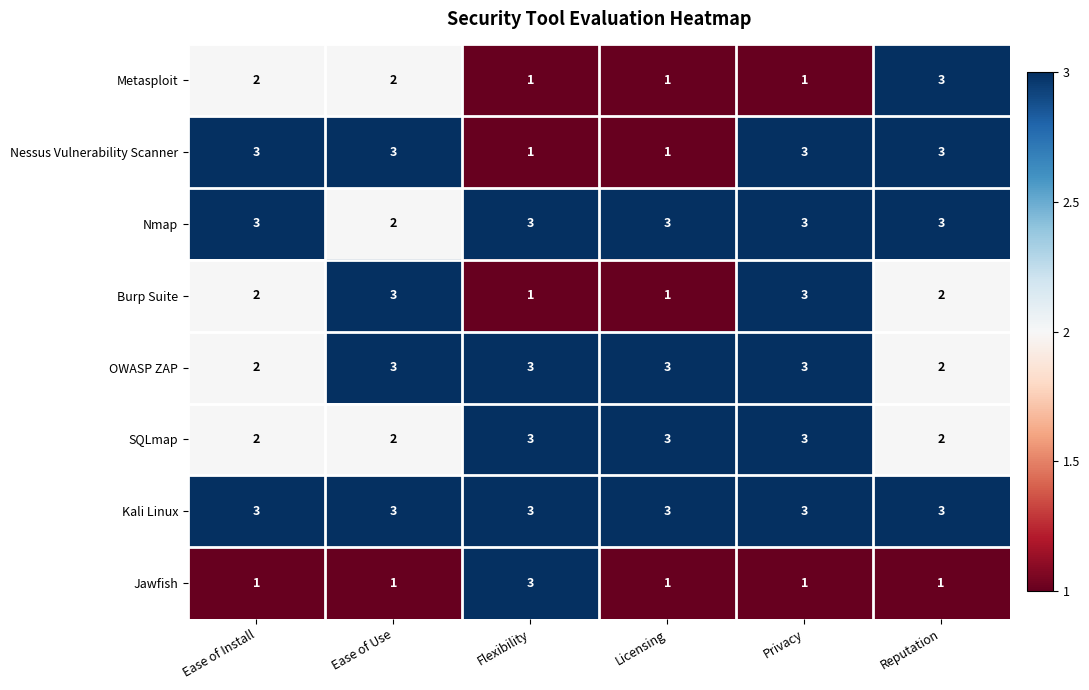

Which series has the largest total across all categories?

Kali Linux